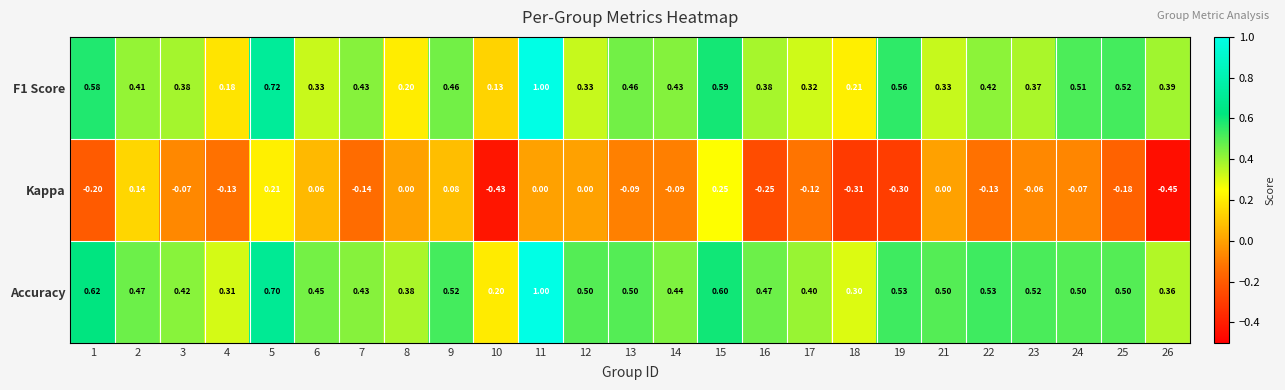

Is the value of Kappa at 14 greater than the value of F1 Score at 3?

No